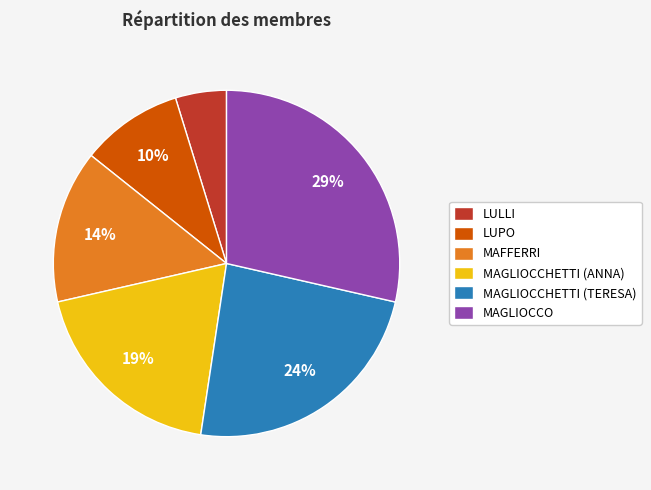

To the nearest percent, what is the difference between the largest and smallest slice percentages?

24%